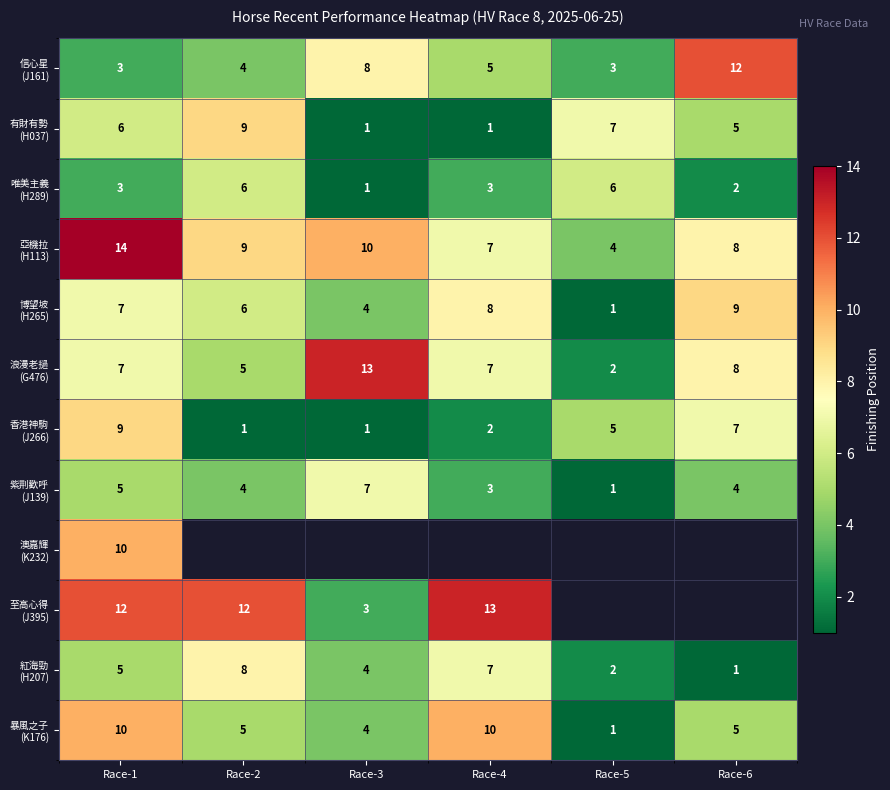

What is the difference between the highest and lowest values at Race-1?

11